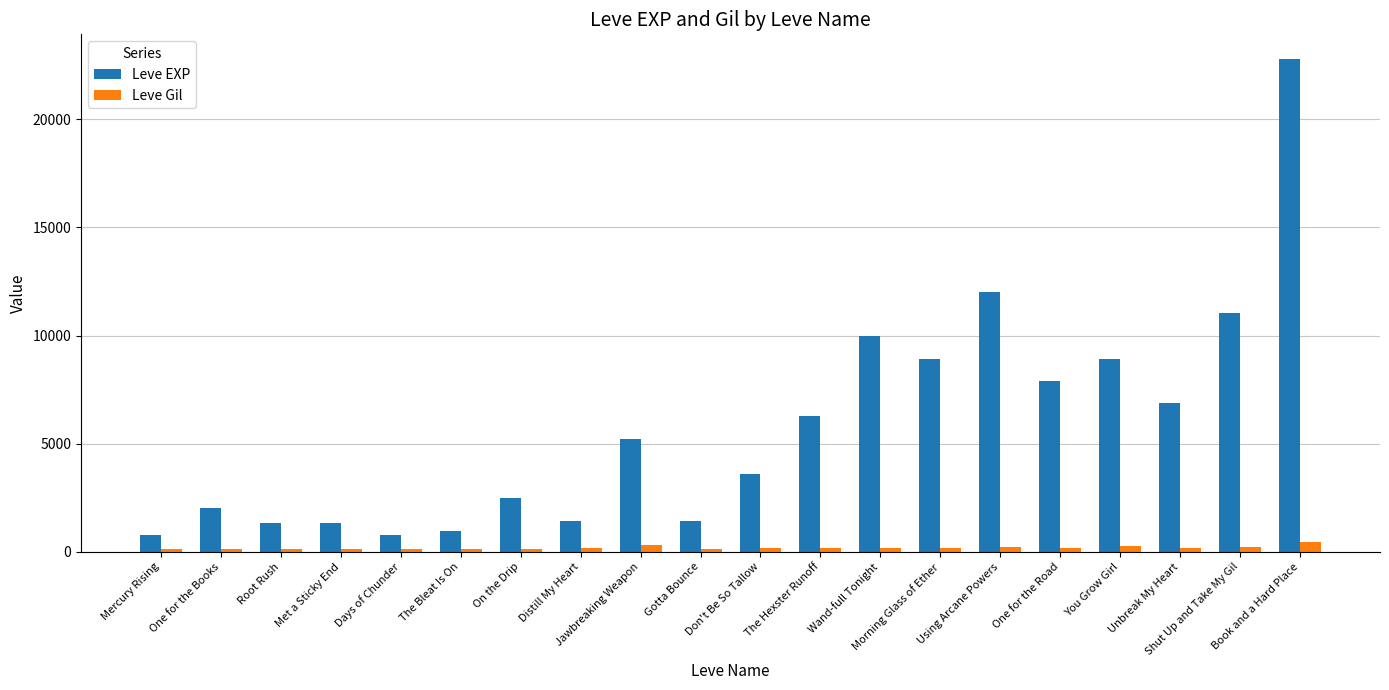

Is the value of Leve EXP at Unbreak My Heart greater than the value of Leve Gil at On the Drip?

Yes